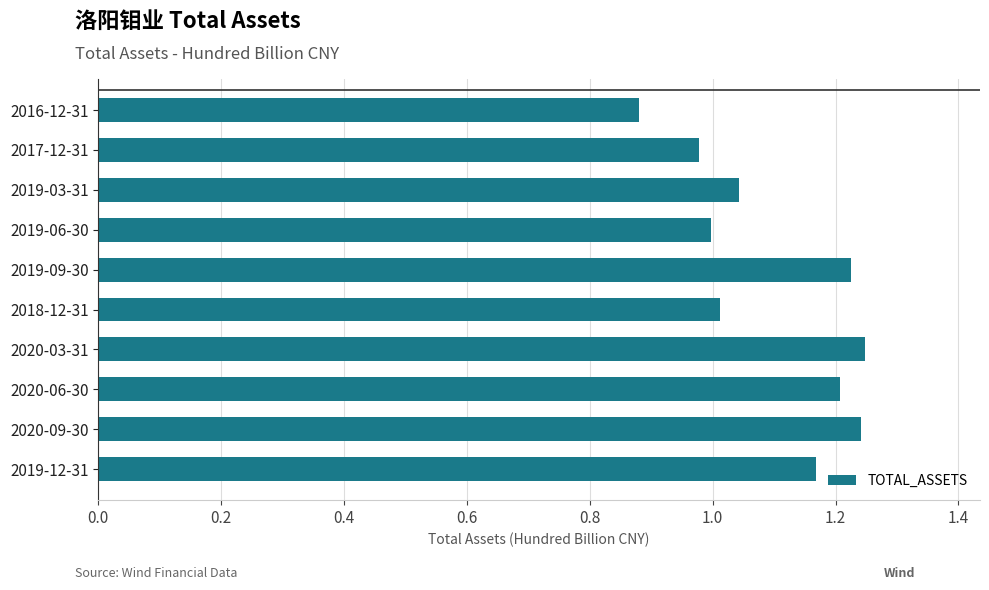

What is the sum of all values?

11.0